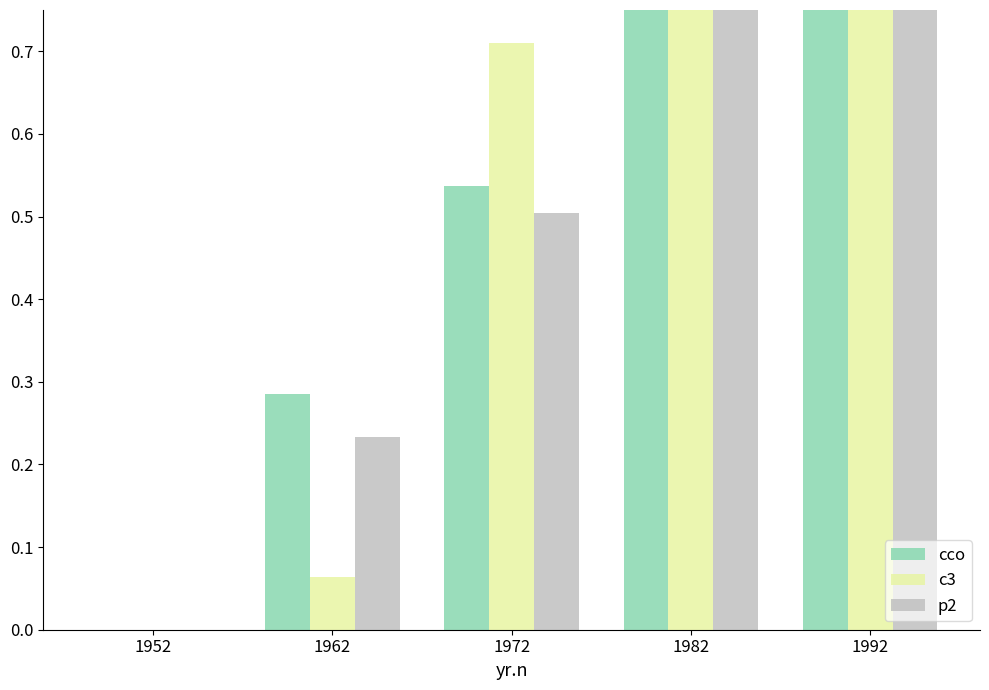

Which series has the largest total across all categories?

p2